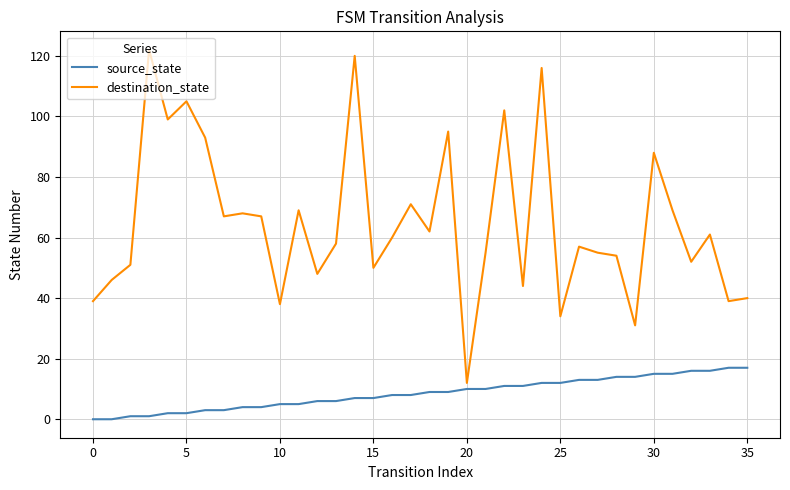

Which series has the widest spread of values?

destination_state